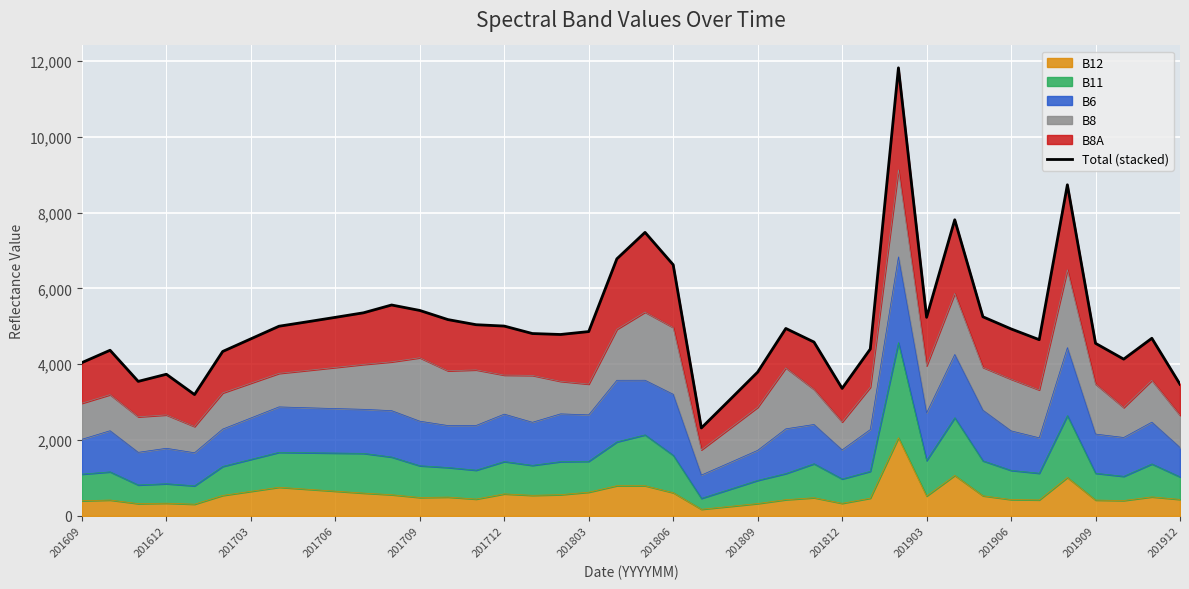

What is the highest value of the B12 series?

2059